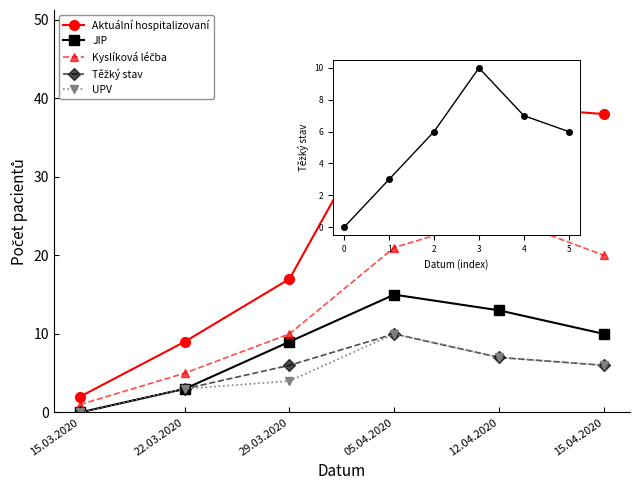

What is the spread (max minus min) of values at 15.04.2020?

32